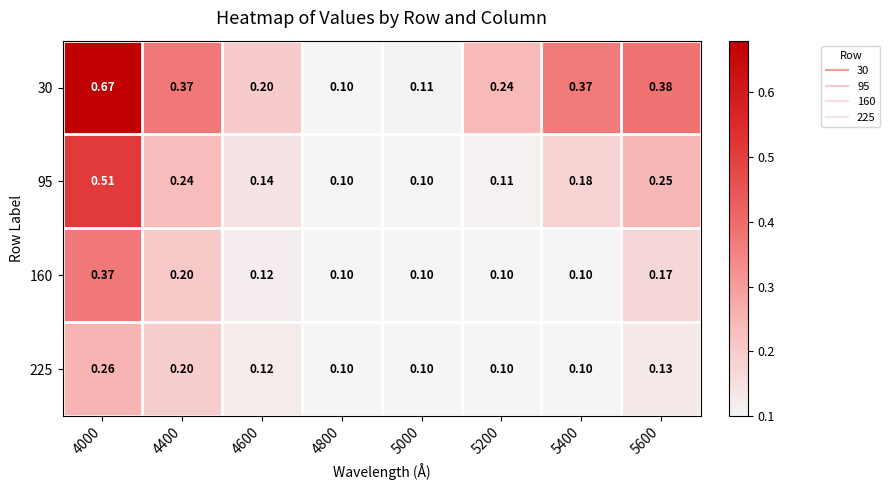

Is the value of 30 at 4600 greater than the value of 225 at 5600?

Yes